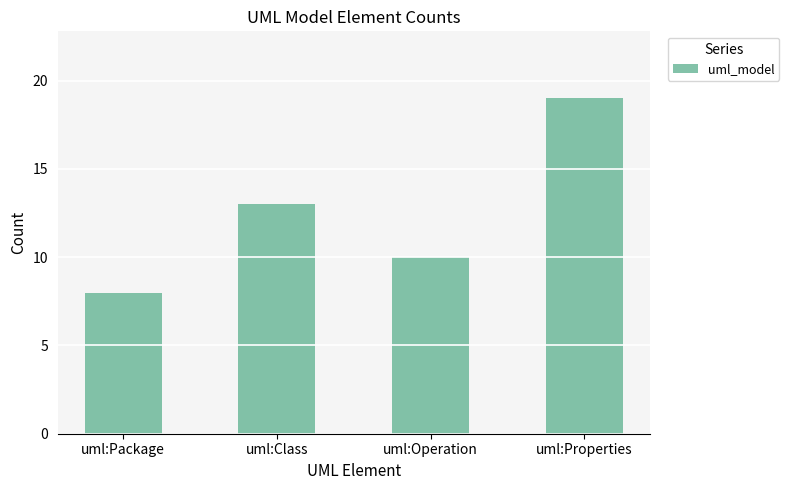

What is the label of the 4th bar from the left?

uml:Properties